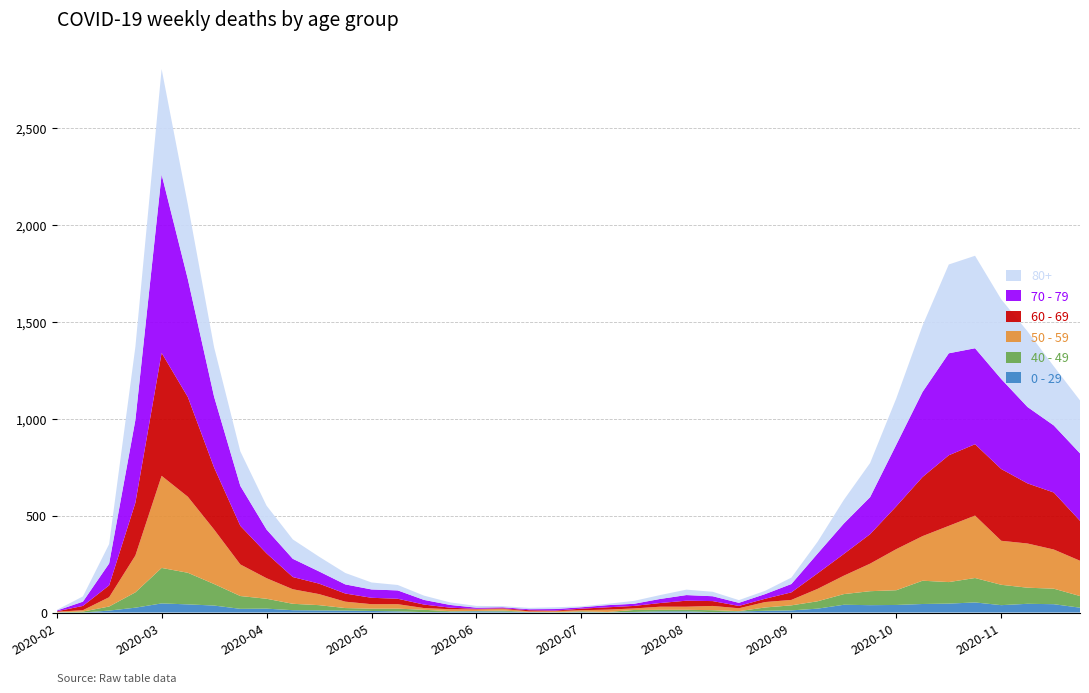

Reading left to right, extract all data points from this chart.

0 - 29: 2020-02-24=1	2020-03-02=0	2020-03-09=10	2020-03-16=25	2020-03-23=47	2020-03-30=42	2020-04-06=36	2020-04-13=19	2020-04-20=20	2020-04-27=12	2020-05-04=11	2020-05-11=10	2020-05-18=8	2020-05-25=6	2020-06-01=2	2020-06-08=4	2020-06-15=6	2020-06-22=5	2020-06-29=2	2020-07-06=1	2020-07-13=2	2020-07-20=1	2020-07-27=3	2020-08-03=6	2020-08-10=6	2020-08-17=2	2020-08-24=5	2020-08-31=9	2020-09-07=11	2020-09-14=20	2020-09-21=40	2020-09-28=38	2020-10-05=39	2020-10-12=44	2020-10-19=46	2020-10-26=52	2020-11-02=38	2020-11-09=45	2020-11-16=43	2020-11-23=25
40 - 49: 2020-02-24=0	2020-03-02=5	2020-03-09=21	2020-03-16=79	2020-03-23=183	2020-03-30=163	2020-04-06=111	2020-04-13=66	2020-04-20=51	2020-04-27=33	2020-05-04=27	2020-05-11=13	2020-05-18=12	2020-05-25=14	2020-06-01=12	2020-06-08=3	2020-06-15=2	2020-06-22=5	2020-06-29=1	2020-07-06=1	2020-07-13=4	2020-07-20=2	2020-07-27=10	2020-08-03=8	2020-08-10=8	2020-08-17=10	2020-08-24=2	2020-08-31=17	2020-09-07=26	2020-09-14=38	2020-09-21=55	2020-09-28=72	2020-10-05=76	2020-10-12=120	2020-10-19=111	2020-10-26=126	2020-11-02=105	2020-11-09=83	2020-11-16=80	2020-11-23=60
50 - 59: 2020-02-24=3	2020-03-02=7	2020-03-09=48	2020-03-16=190	2020-03-23=475	2020-03-30=392	2020-04-06=281	2020-04-13=163	2020-04-20=106	2020-04-27=75	2020-05-04=57	2020-05-11=33	2020-05-18=23	2020-05-25=23	2020-06-01=9	2020-06-08=10	2020-06-15=8	2020-06-22=9	2020-06-29=3	2020-07-06=5	2020-07-13=6	2020-07-20=12	2020-07-27=8	2020-08-03=16	2020-08-10=16	2020-08-17=22	2020-08-24=15	2020-08-31=28	2020-09-07=28	2020-09-14=64	2020-09-21=95	2020-09-28=142	2020-10-05=212	2020-10-12=230	2020-10-19=290	2020-10-26=322	2020-11-02=227	2020-11-09=228	2020-11-16=202	2020-11-23=182
60 - 69: 2020-02-24=2	2020-03-02=22	2020-03-09=61	2020-03-16=272	2020-03-23=634	2020-03-30=514	2020-04-06=320	2020-04-13=199	2020-04-20=128	2020-04-27=63	2020-05-04=54	2020-05-11=42	2020-05-18=33	2020-05-25=28	2020-06-01=18	2020-06-08=8	2020-06-15=3	2020-06-22=3	2020-06-29=6	2020-07-06=3	2020-07-13=8	2020-07-20=12	2020-07-27=13	2020-08-03=19	2020-08-10=31	2020-08-17=25	2020-08-24=12	2020-08-31=17	2020-09-07=39	2020-09-14=80	2020-09-21=112	2020-09-28=152	2020-10-05=221	2020-10-12=305	2020-10-19=364	2020-10-26=368	2020-11-02=370	2020-11-09=310	2020-11-16=294	2020-11-23=206
70 - 79: 2020-02-24=4	2020-03-02=22	2020-03-09=113	2020-03-16=427	2020-03-23=920	2020-03-30=608	2020-04-06=365	2020-04-13=206	2020-04-20=123	2020-04-27=94	2020-05-04=63	2020-05-11=47	2020-05-18=43	2020-05-25=43	2020-06-01=24	2020-06-08=14	2020-06-15=6	2020-06-22=5	2020-06-29=5	2020-07-06=8	2020-07-13=7	2020-07-20=11	2020-07-27=11	2020-08-03=21	2020-08-10=29	2020-08-17=25	2020-08-24=16	2020-08-31=24	2020-09-07=43	2020-09-14=102	2020-09-21=157	2020-09-28=191	2020-10-05=318	2020-10-12=439	2020-10-19=526	2020-10-26=495	2020-11-02=464	2020-11-09=394	2020-11-16=346	2020-11-23=348
80+: 2020-02-24=3	2020-03-02=27	2020-03-09=100	2020-03-16=377	2020-03-23=544	2020-03-30=385	2020-04-06=255	2020-04-13=178	2020-04-20=123	2020-04-27=100	2020-05-04=76	2020-05-11=59	2020-05-18=36	2020-05-25=28	2020-06-01=22	2020-06-08=13	2020-06-15=9	2020-06-22=6	2020-06-29=7	2020-07-06=9	2020-07-13=5	2020-07-20=7	2020-07-27=15	2020-08-03=20	2020-08-10=28	2020-08-17=23	2020-08-24=14	2020-08-31=17	2020-09-07=33	2020-09-14=61	2020-09-21=122	2020-09-28=176	2020-10-05=239	2020-10-12=342	2020-10-19=458	2020-10-26=477	2020-11-02=411	2020-11-09=390	2020-11-16=305	2020-11-23=273